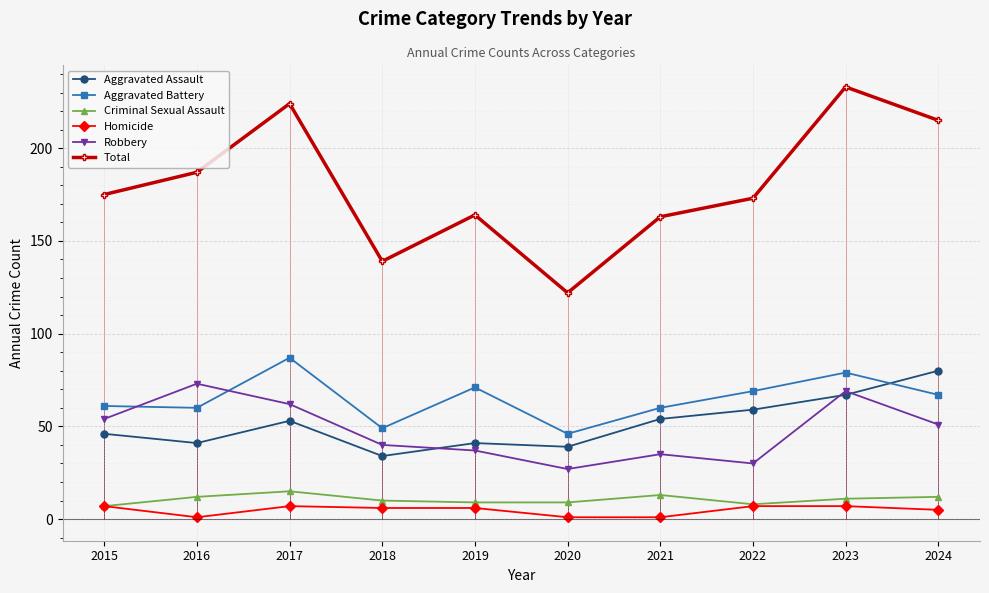

Where is Criminal Sexual Assault nearest to the value 11?

2023